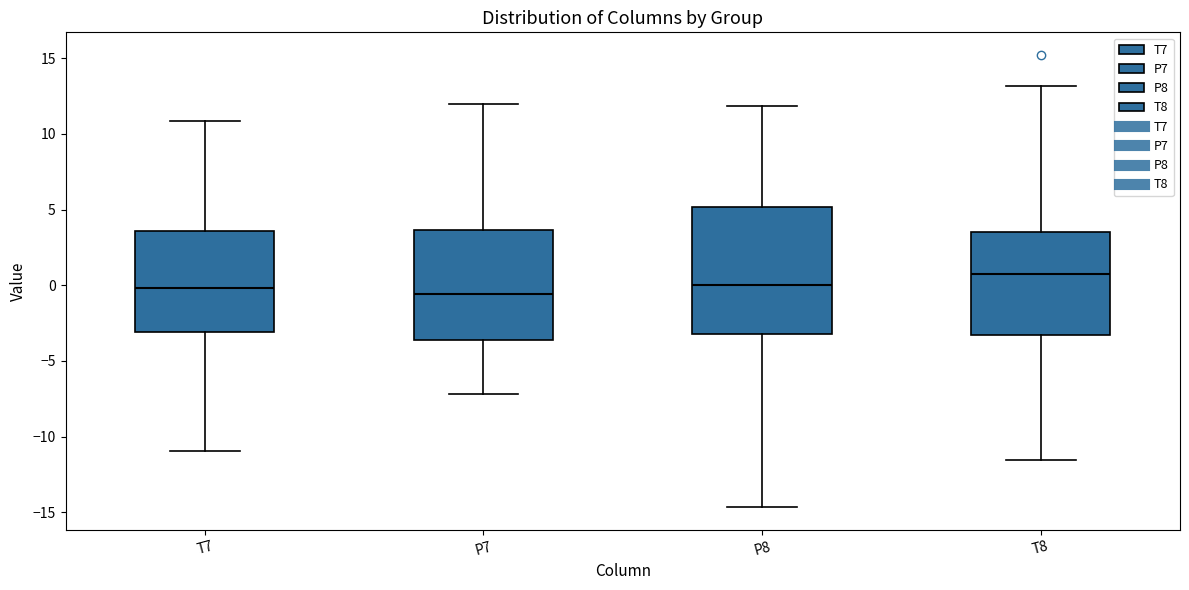

Which box is the tallest, from its lower edge to its upper edge?

P8